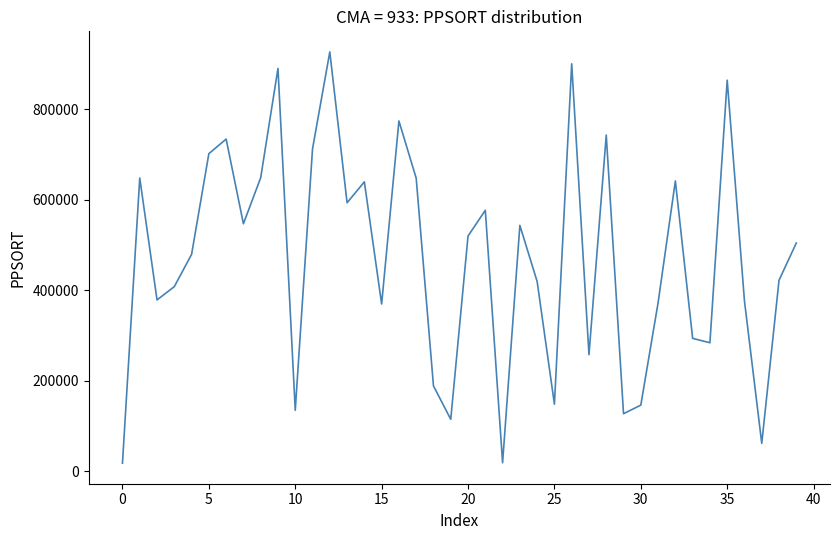

What is the difference between the maximum and minimum values?

908679